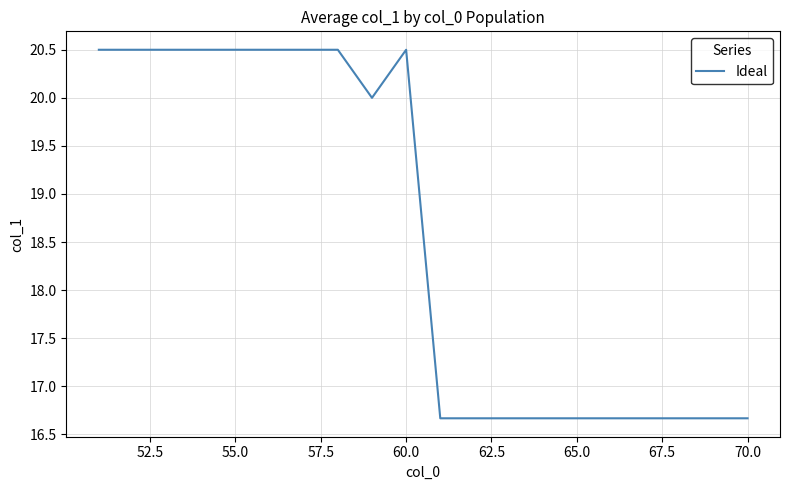

What is the difference between the maximum and minimum values?

3.8